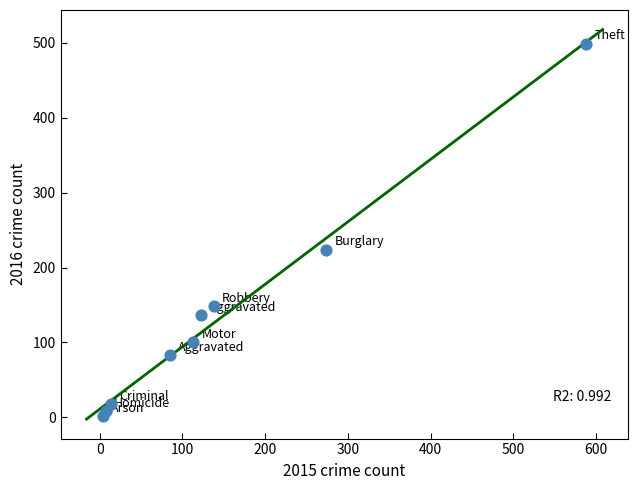

What is the average Y value?

136